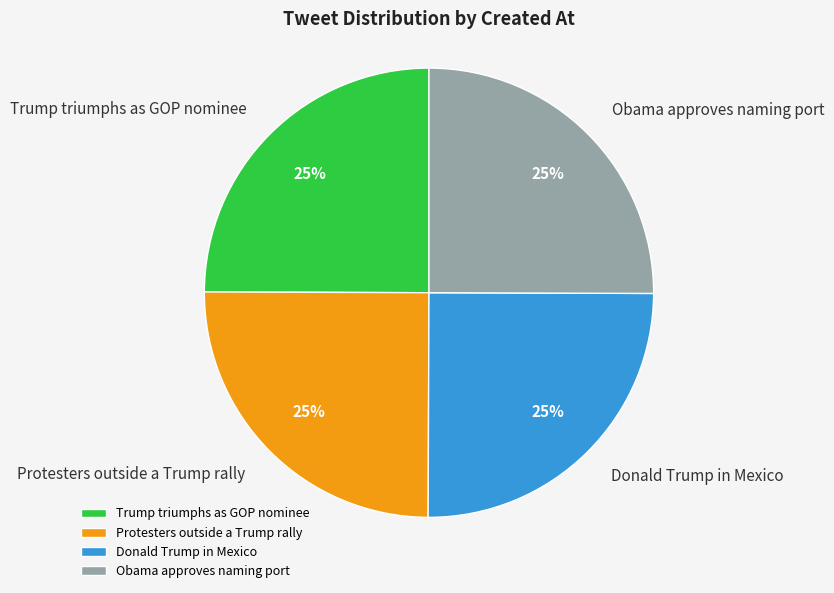

What is the ratio of the value at Trump triumphs as GOP nominee to the value at Donald Trump in Mexico?

1.0